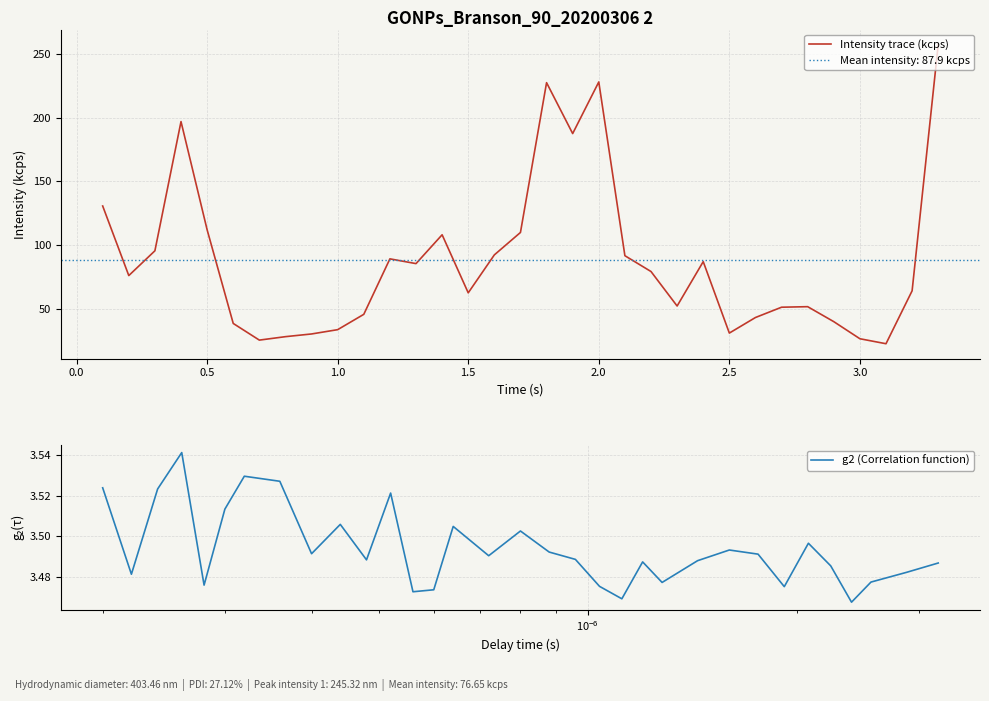

How many values in the Intensity trace (kcps) series are below 76?

16